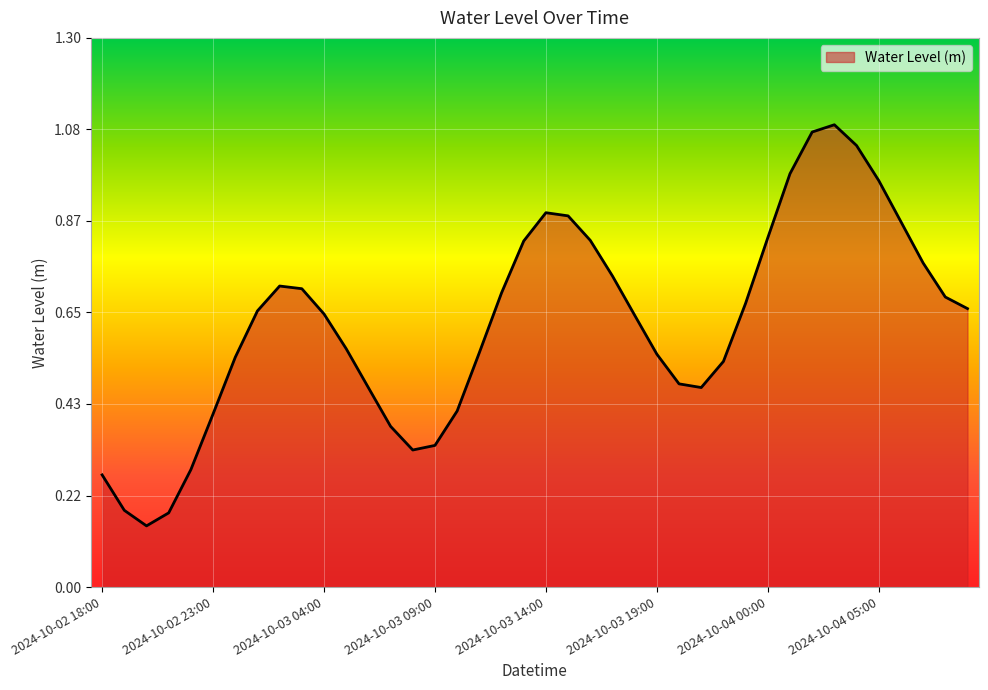

Reading right to left, extract all data points from this chart.

2024-10-04 09:00=0.7	2024-10-04 08:00=0.7	2024-10-04 07:00=0.8	2024-10-04 06:00=0.9	2024-10-04 05:00=1.0	2024-10-04 04:00=1.0	2024-10-04 03:00=1.1	2024-10-04 02:00=1.1	2024-10-04 01:00=1.0	2024-10-04 00:00=0.8	2024-10-03 23:00=0.7	2024-10-03 22:00=0.5	2024-10-03 21:00=0.5	2024-10-03 20:00=0.5	2024-10-03 19:00=0.6	2024-10-03 18:00=0.6	2024-10-03 17:00=0.7	2024-10-03 16:00=0.8	2024-10-03 15:00=0.9	2024-10-03 14:00=0.9	2024-10-03 13:00=0.8	2024-10-03 12:00=0.7	2024-10-03 11:00=0.6	2024-10-03 10:00=0.4	2024-10-03 09:00=0.3	2024-10-03 08:00=0.3	2024-10-03 07:00=0.4	2024-10-03 06:00=0.5	2024-10-03 05:00=0.6	2024-10-03 04:00=0.6	2024-10-03 03:00=0.7	2024-10-03 02:00=0.7	2024-10-03 01:00=0.7	2024-10-03 00:00=0.5	2024-10-02 23:00=0.4	2024-10-02 22:00=0.3	2024-10-02 21:00=0.2	2024-10-02 20:00=0.1	2024-10-02 19:00=0.2	2024-10-02 18:00=0.3